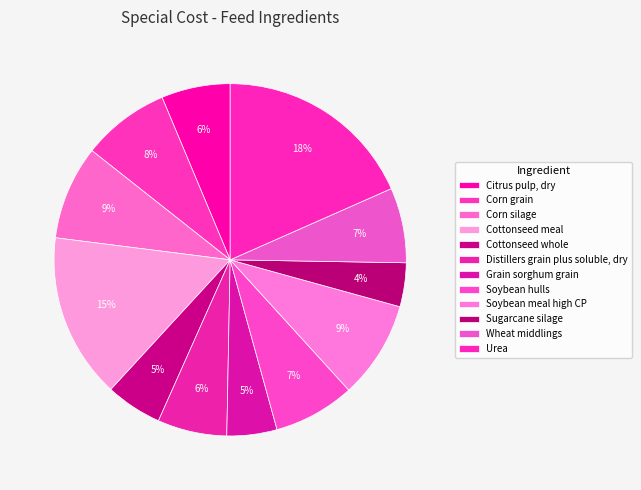

To the nearest percent, what portion does Cottonseed whole represent?

5%